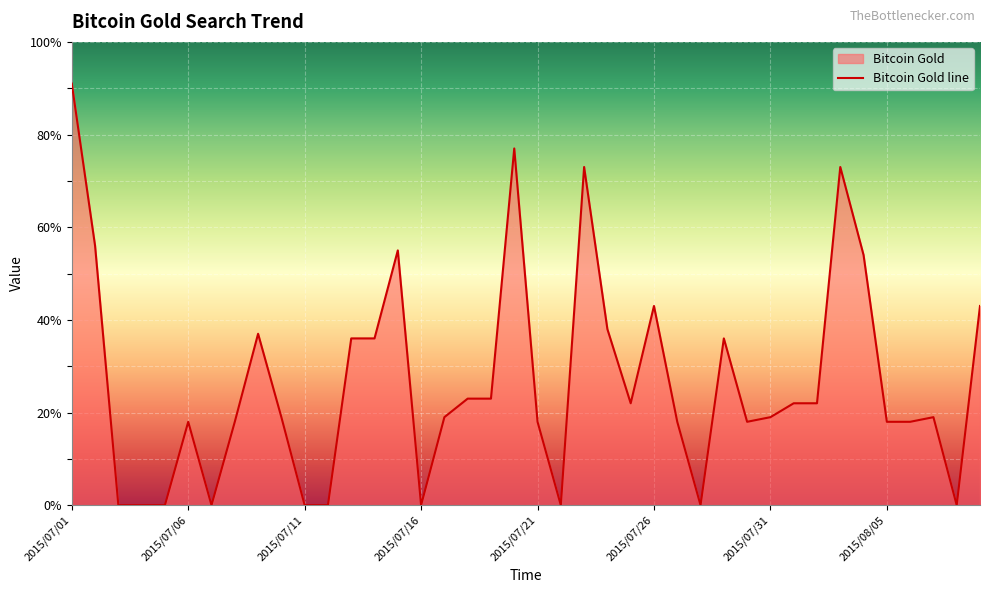

How many values are above zero?

30